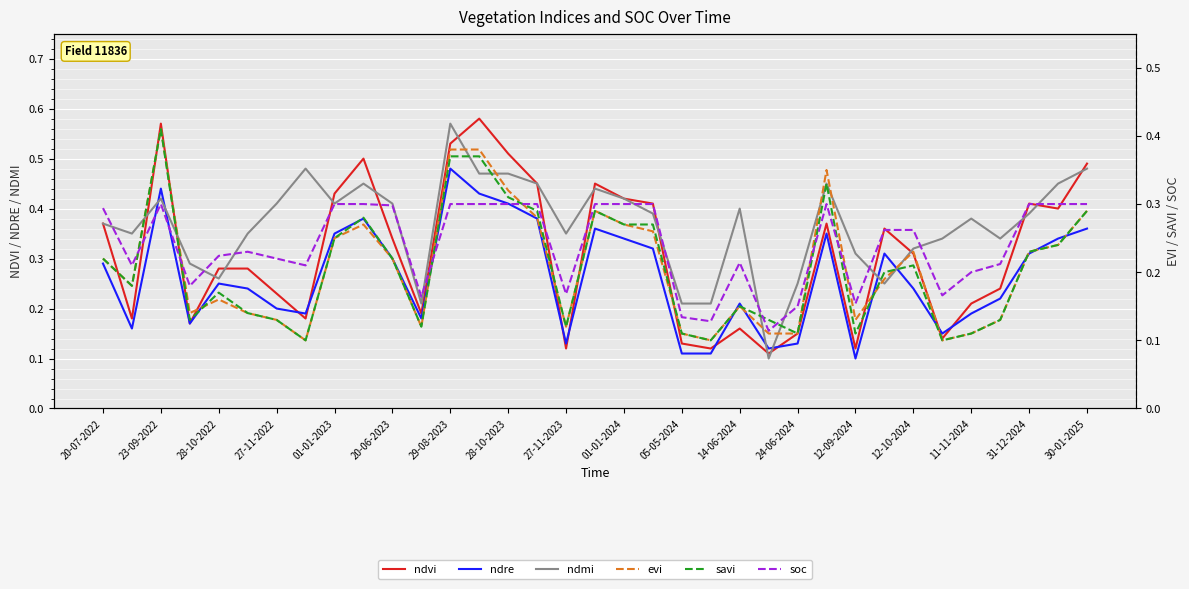

List the series in order of their peak value, highest first.

ndvi, ndmi, ndre, evi, savi, soc